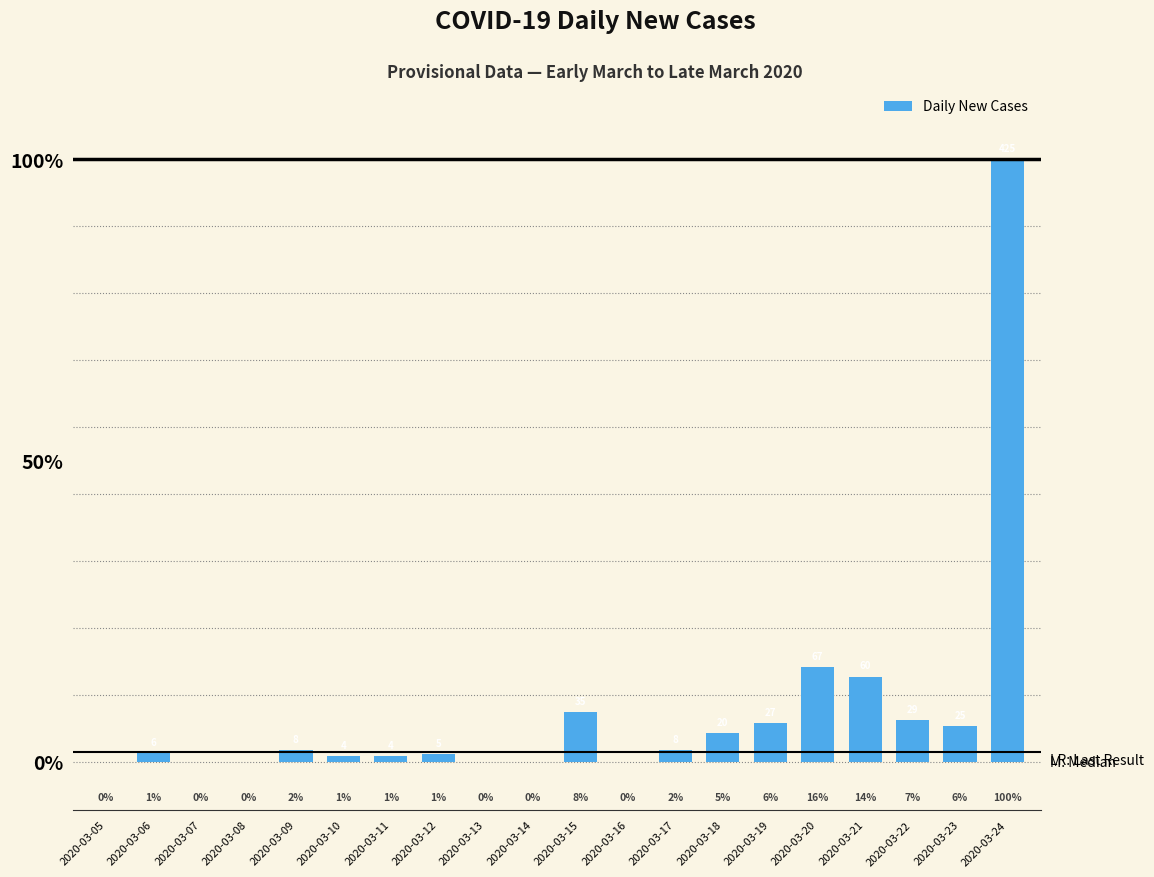

Are the bars horizontal?

No